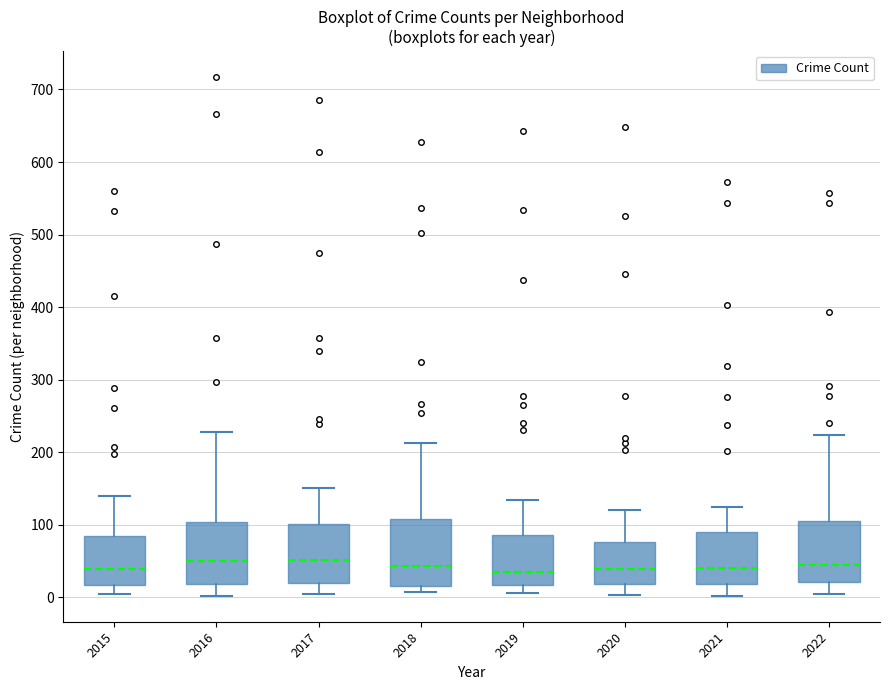

Reading left to right, transcribe this box plot: for each box, give where its median line is, the range the box spans, and where its two whiskers end, as read against the y-axis. The values are not printed on the chart, so give them approximately, as read against the axis.

2015: median 40, box 20 to 80, whiskers 0 to 140
2016: median 50, box 20 to 100, whiskers 0 to 230
2017: median 50, box 20 to 100, whiskers 0 to 150
2018: median 40, box 20 to 110, whiskers 10 to 210
2019: median 40, box 20 to 90, whiskers 10 to 130
2020: median 40, box 20 to 80, whiskers 0 to 120
2021: median 40, box 20 to 90, whiskers 0 to 120
2022: median 40, box 20 to 110, whiskers 0 to 220